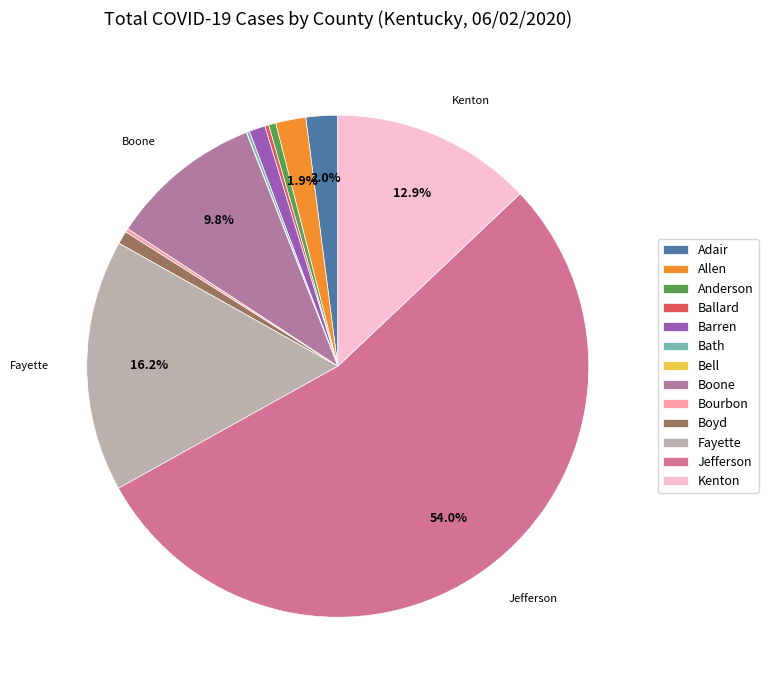

Combined, do Boyd and Bourbon account for over 50%?

No